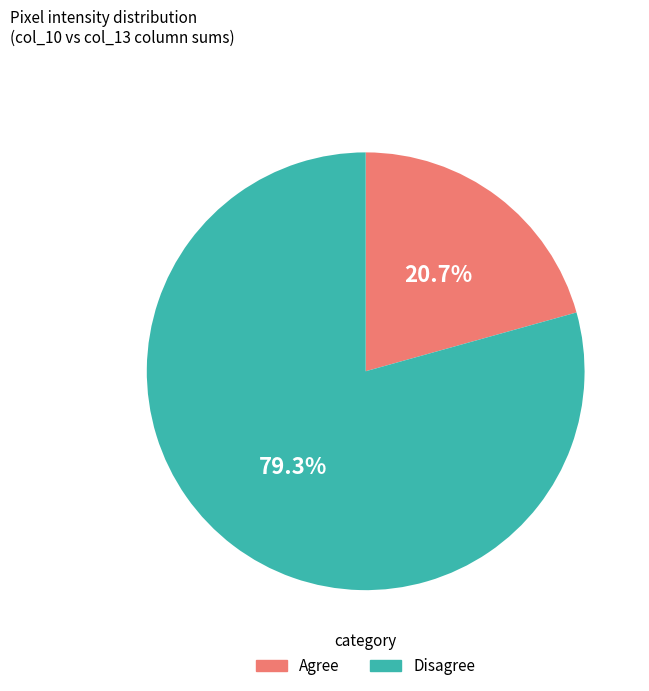

To the nearest percent, what is the difference between the largest and smallest slice percentages?

59%